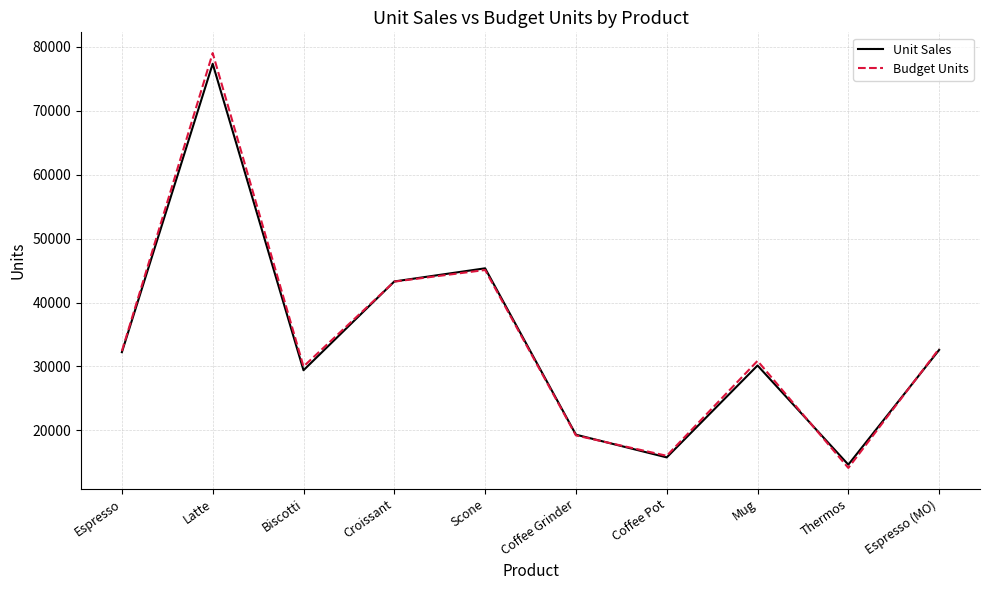

How many distinct data groups are displayed?

2